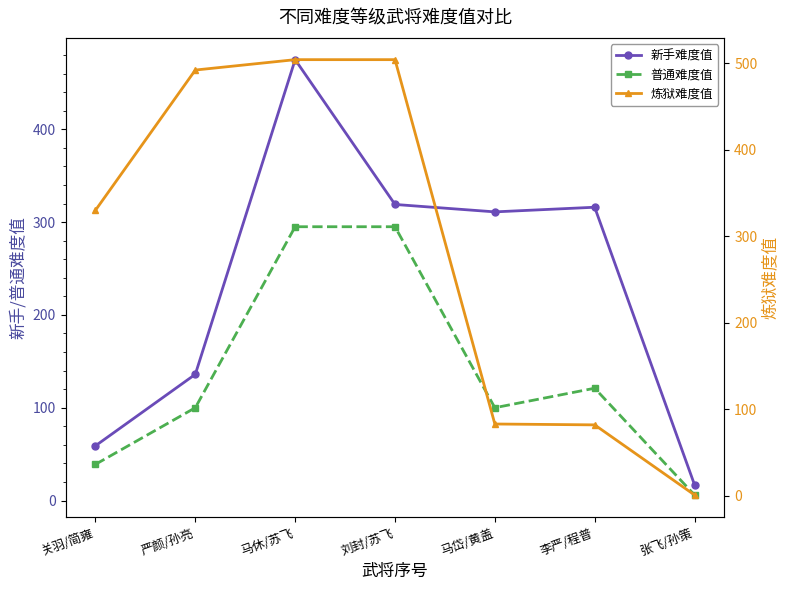

At which label is 新手难度值 closest to 246?

马岱/黄盖